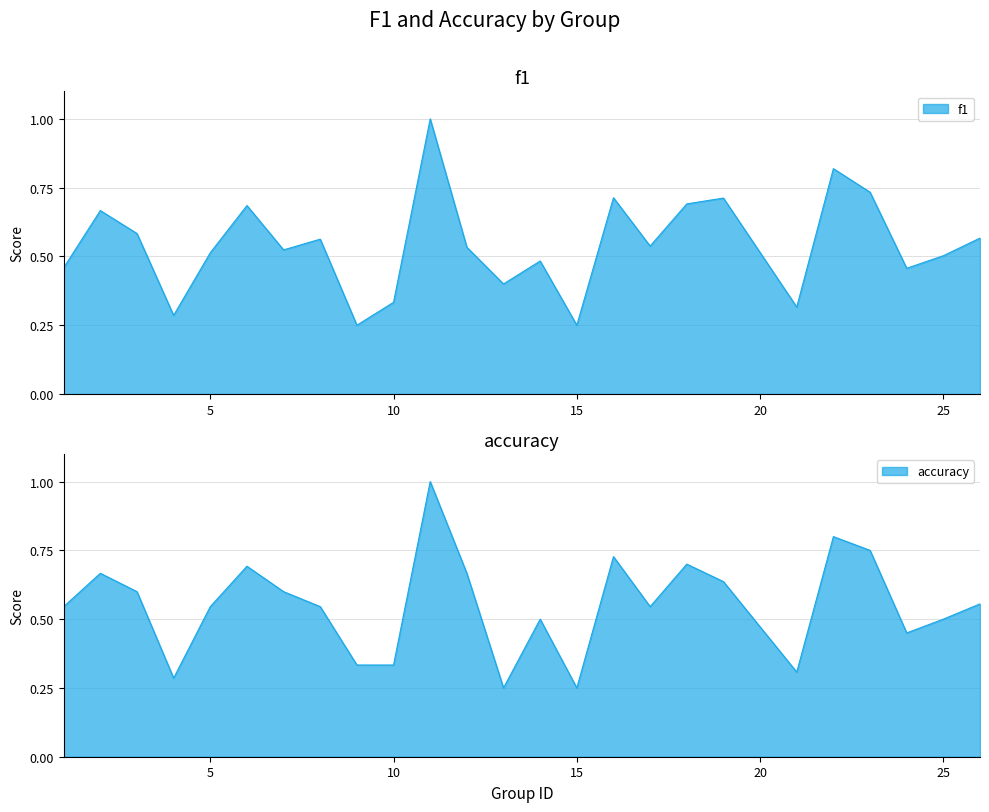

Where is the first local maximum for accuracy?

2